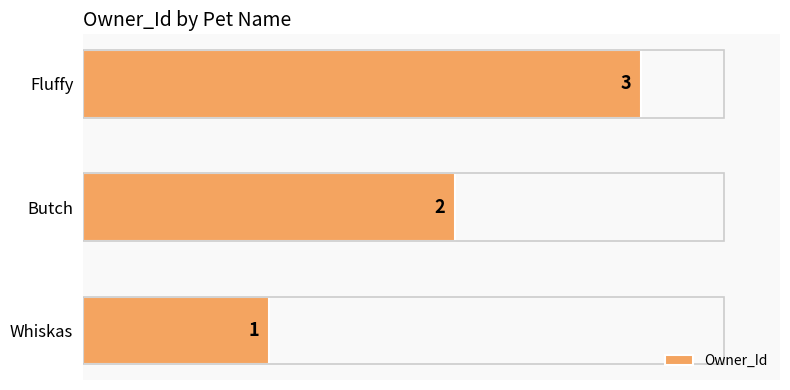

Are the bars horizontal?

Yes